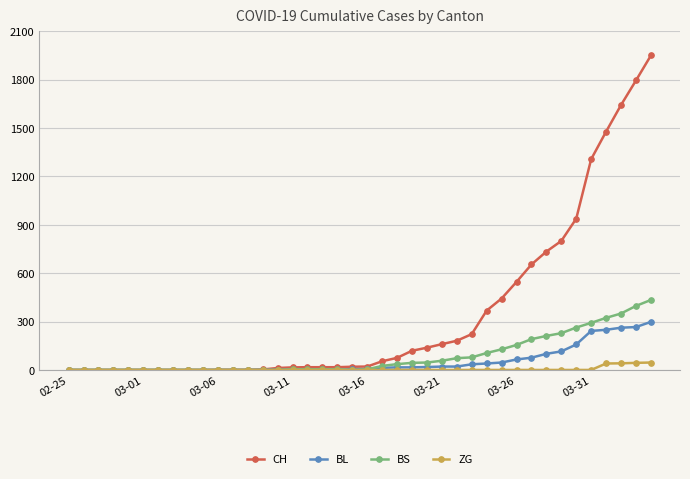

Rank the series by their maximum value, from lowest to highest.

ZG, BL, BS, CH